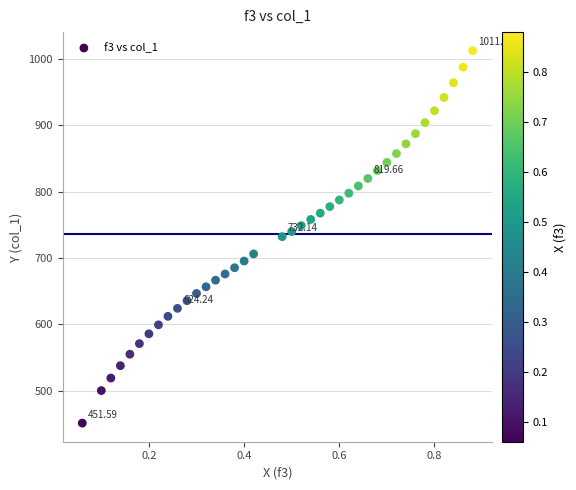

What is the range of X values (max minus min)?

0.8